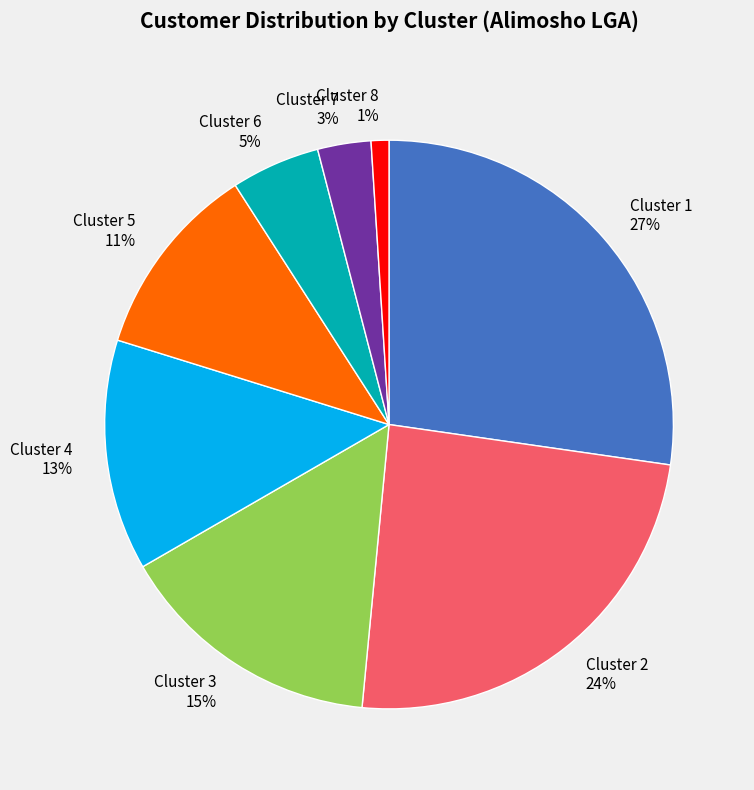

Rank the categories by value from lowest to highest.

Cluster 8, Cluster 7, Cluster 6, Cluster 5, Cluster 4, Cluster 3, Cluster 2, Cluster 1